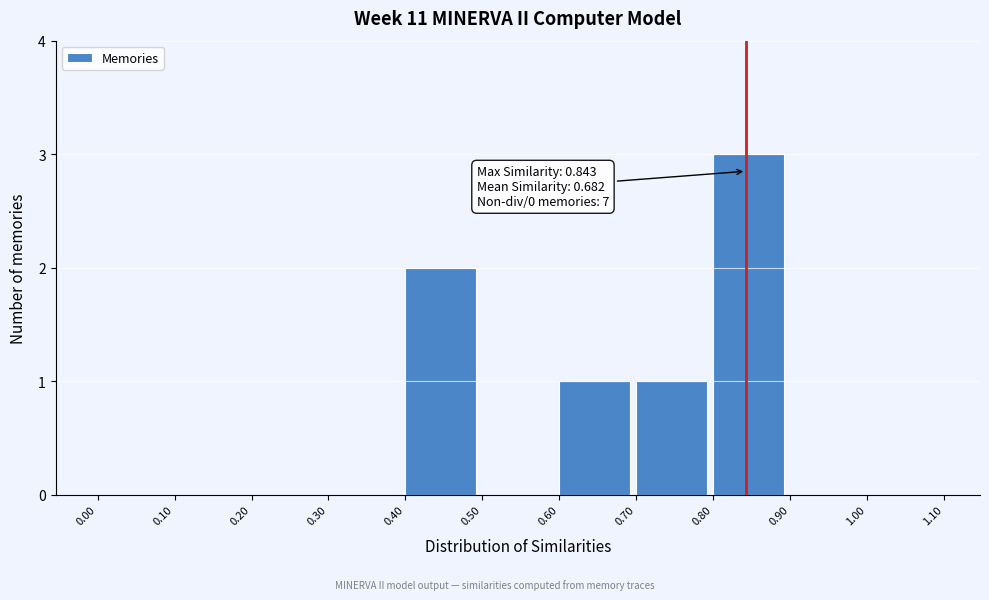

Over which range of the x-axis is the bar tallest?

0.80 to 0.90